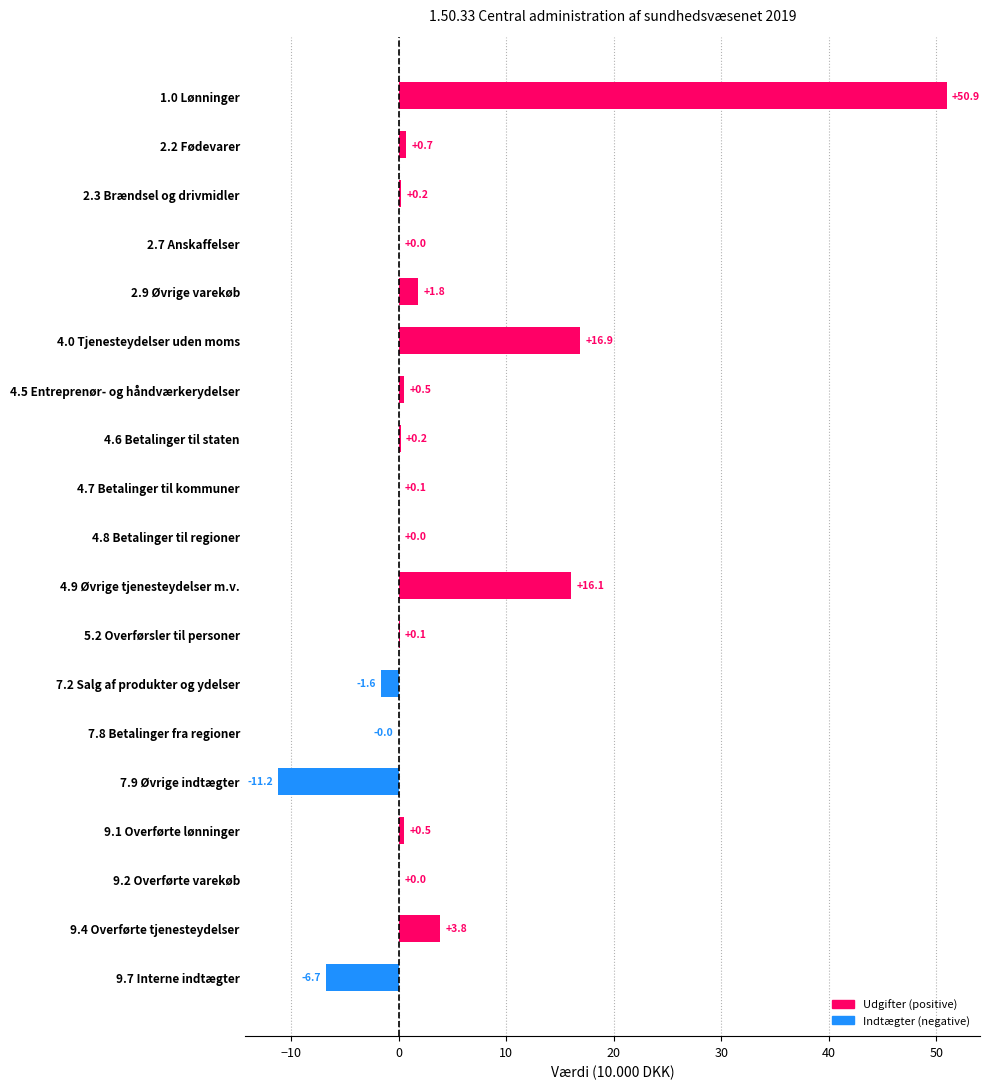

True or false: the data shows 1.8 at 2.9 Øvrige varekøb.

True